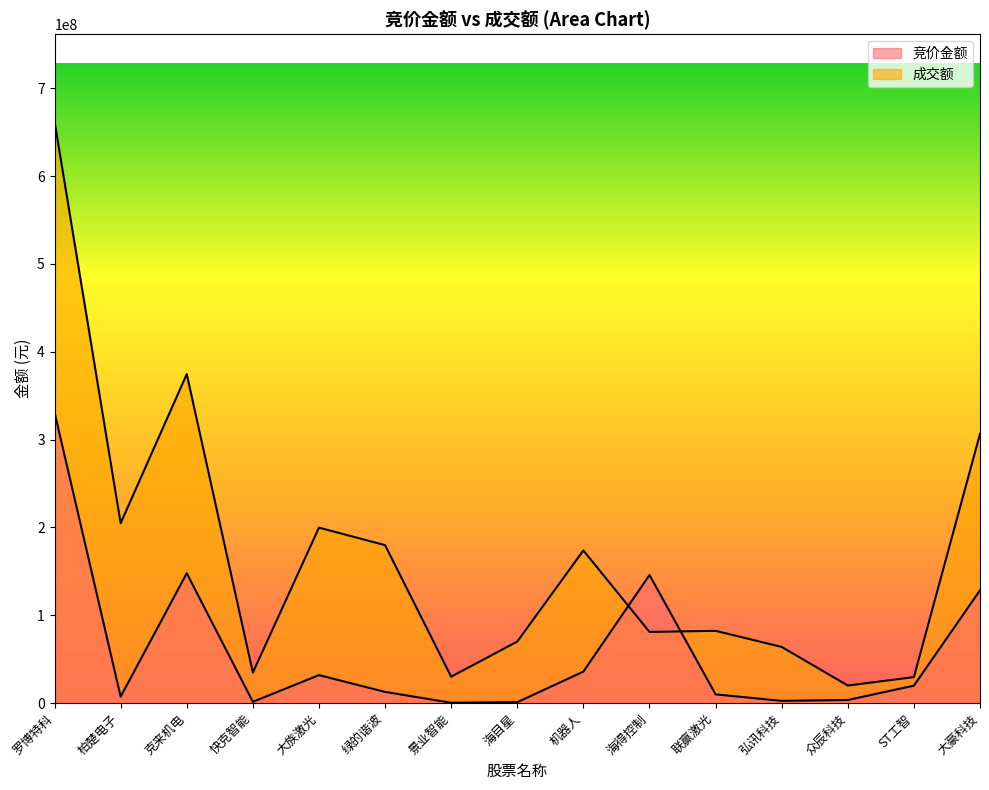

Rank the series at 大豪科技 from lowest to highest value.

竞价金额, 成交额